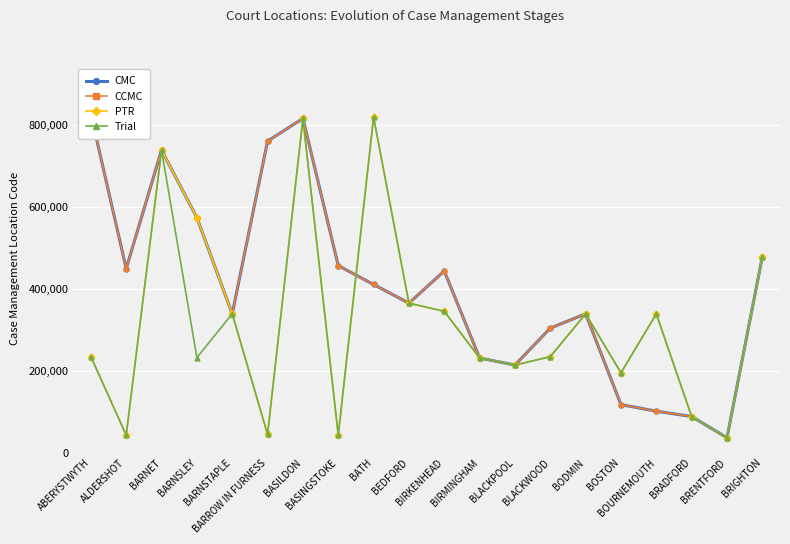

What is the difference between the maximum and minimum values in the CMC series?

790743